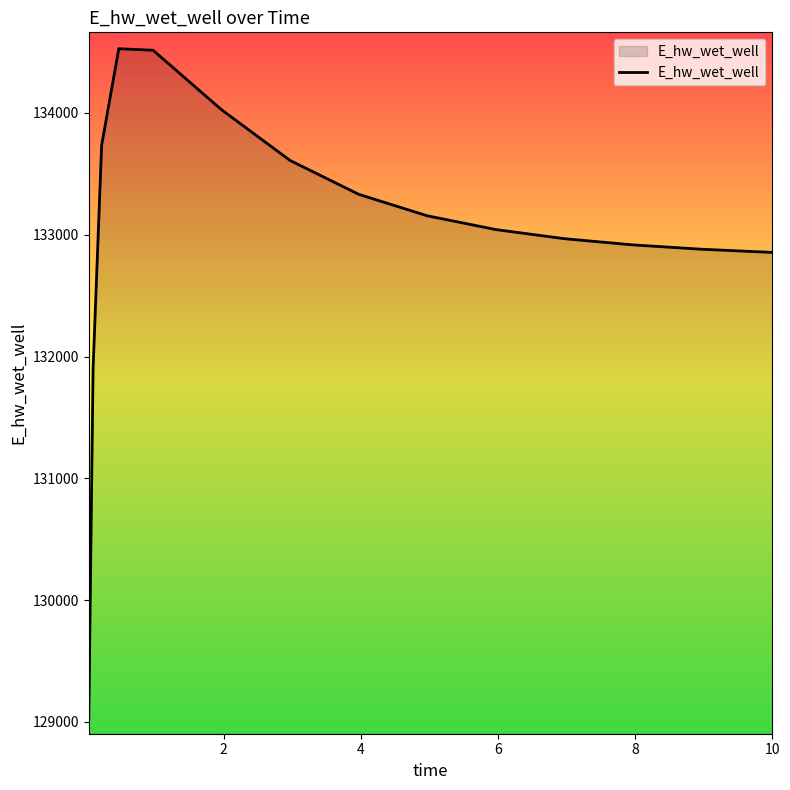

What is the smallest value displayed?

129032.5